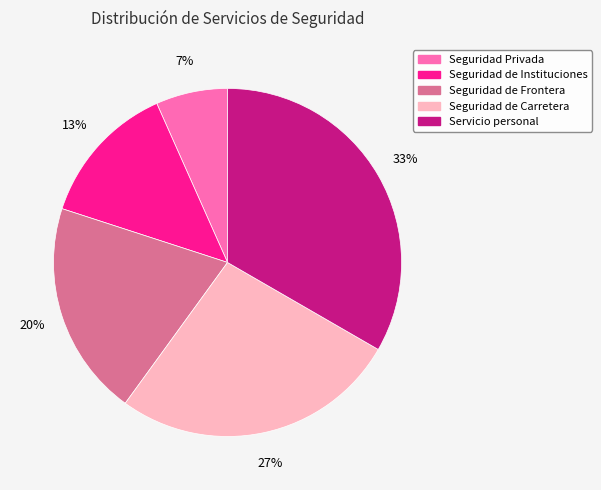

Count the number of slices in the pie.

5